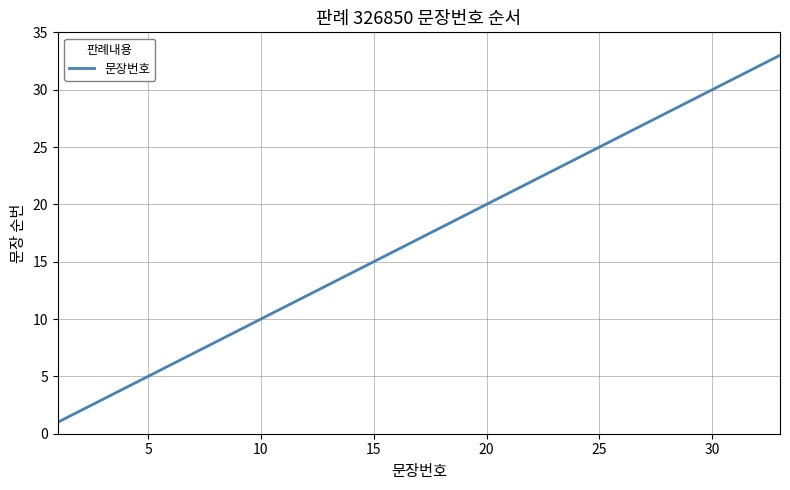

What is the maximum value shown in the chart?

33